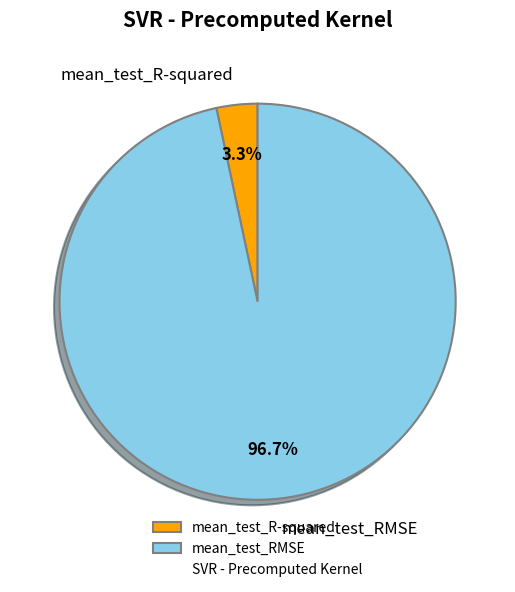

How much of the chart is everything except mean_test_RMSE?

3.3%